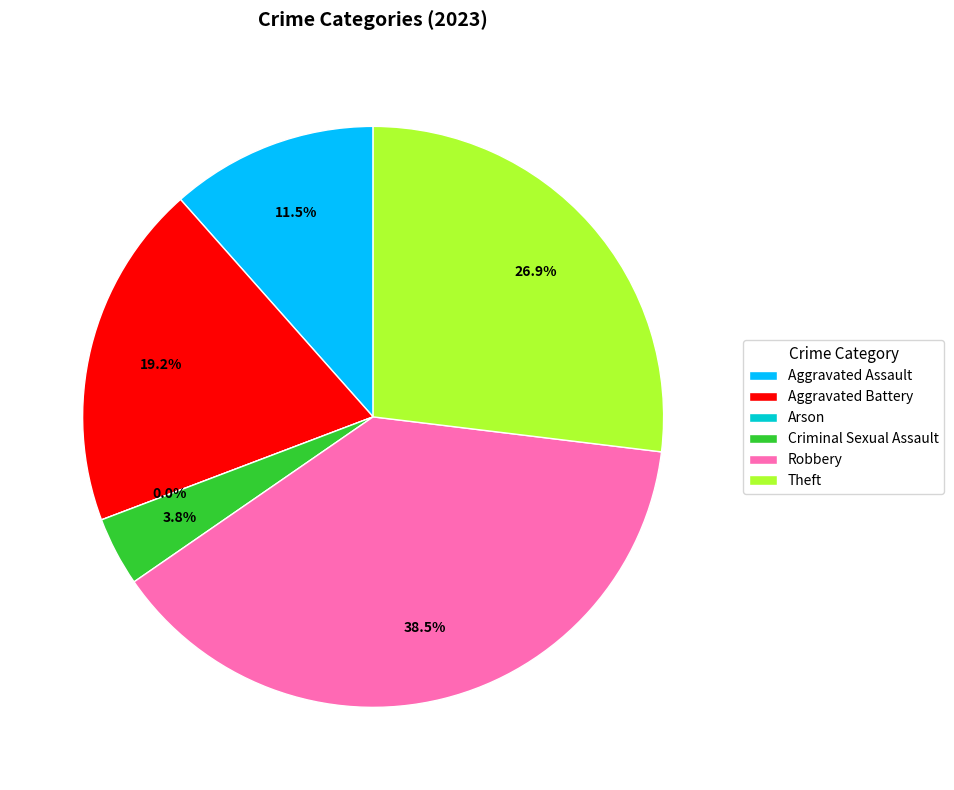

What percentage is the Robbery slice, to the nearest percent?

38%